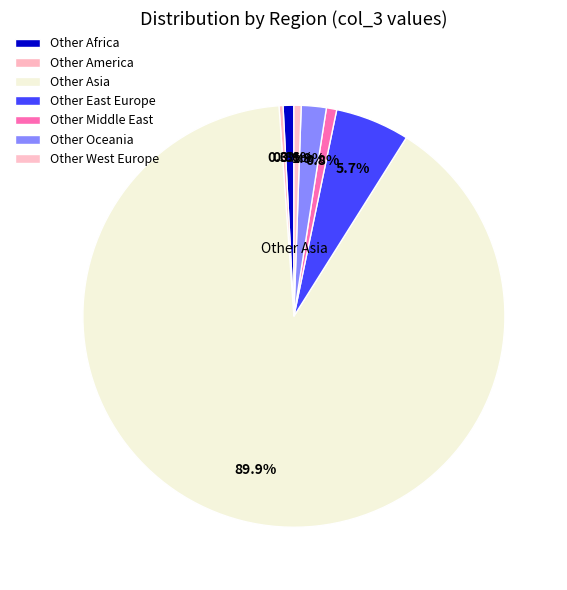

Count the number of slices in the pie.

7